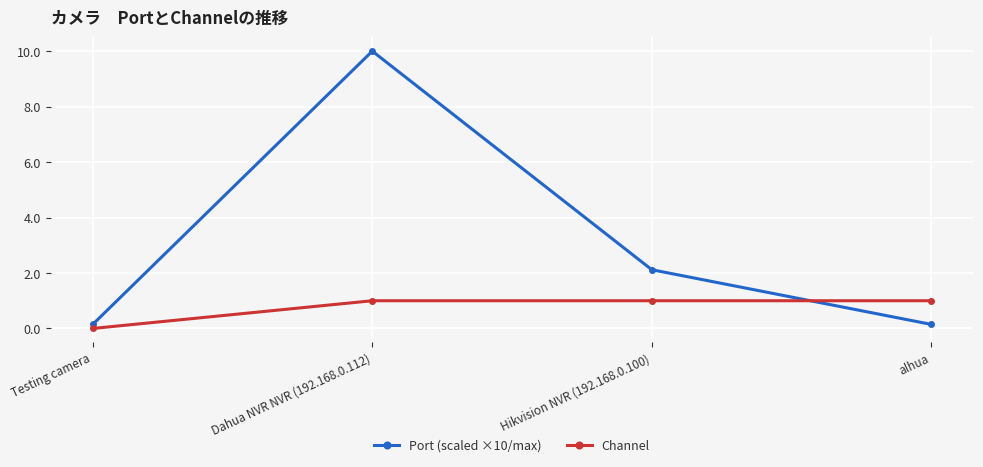

Reading left to right, list all the values displayed in this chart.

Port (scaled ×10/max): Testing camera=0.1	Dahua NVR NVR (192.168.0.112)=10.0	Hikvision NVR (192.168.0.100)=2.1	alhua=0.1
Channel: Testing camera=0.0	Dahua NVR NVR (192.168.0.112)=1.0	Hikvision NVR (192.168.0.100)=1.0	alhua=1.0